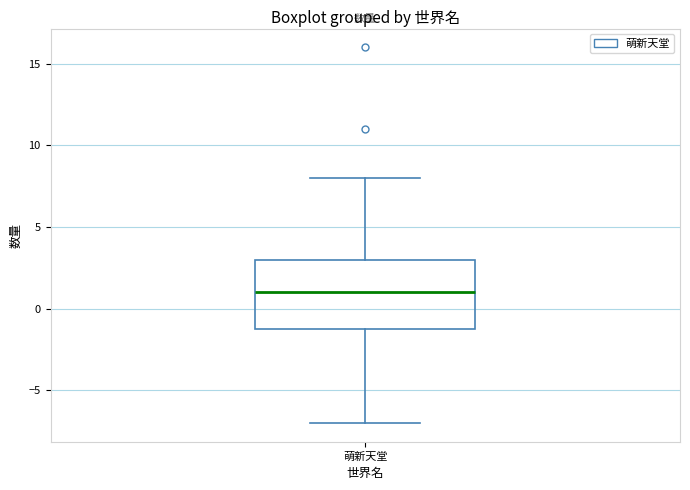

Transcribe this box plot: give where the median line is, the range the box spans, and where the two whiskers end, as read against the y-axis. The values are not printed on the chart, so give them approximately, as read against the axis.

median 1, box -1 to 3, whiskers -7 to 8